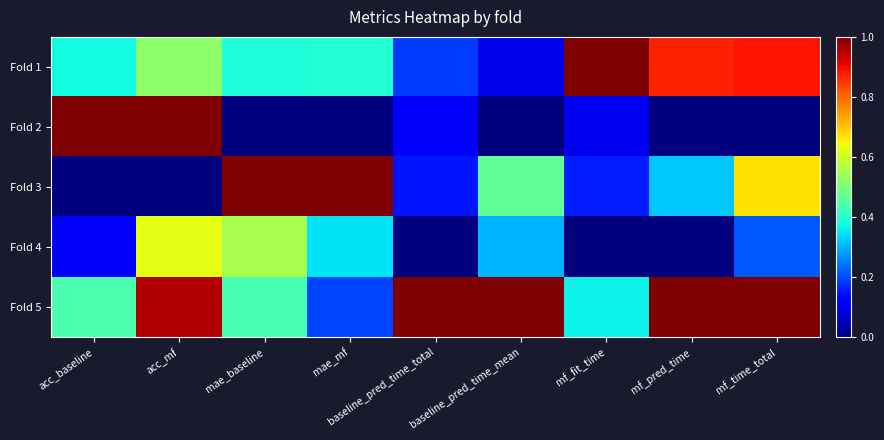

What is the spread (max minus min) of values at baseline_pred_time_total?

1.0